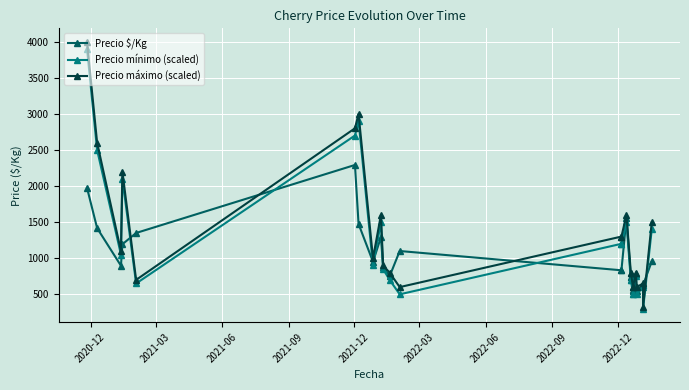

How many distinct data groups are displayed?

3